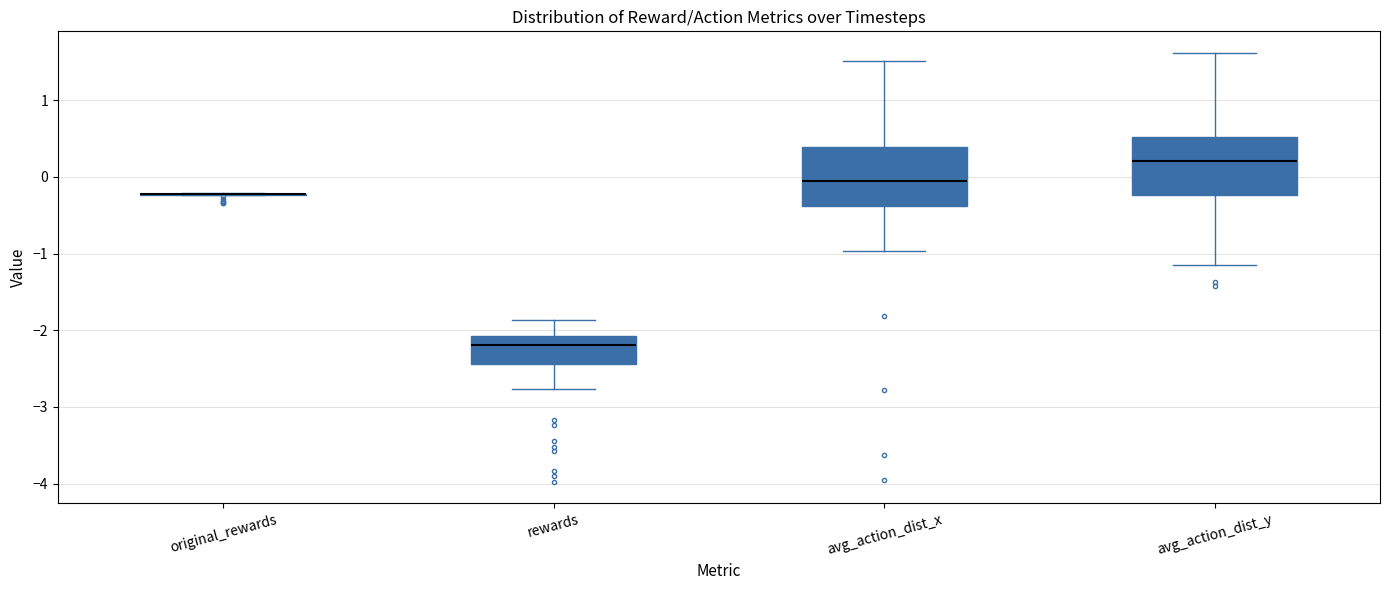

Reading left to right, read every box against the y-axis: the position of its median line, the range the box covers, and the ends of its whiskers. The values are not printed on the chart, so give them approximately, as read against the axis.

original_rewards: box collapsed to a line at -0.2, whiskers -0.2 to -0.2
rewards: median -2.2, box -2.4 to -2.1, whiskers -2.8 to -1.9
avg_action_dist_x: median -0.1, box -0.4 to 0.4, whiskers -1.0 to 1.5
avg_action_dist_y: median 0.2, box -0.2 to 0.5, whiskers -1.1 to 1.6